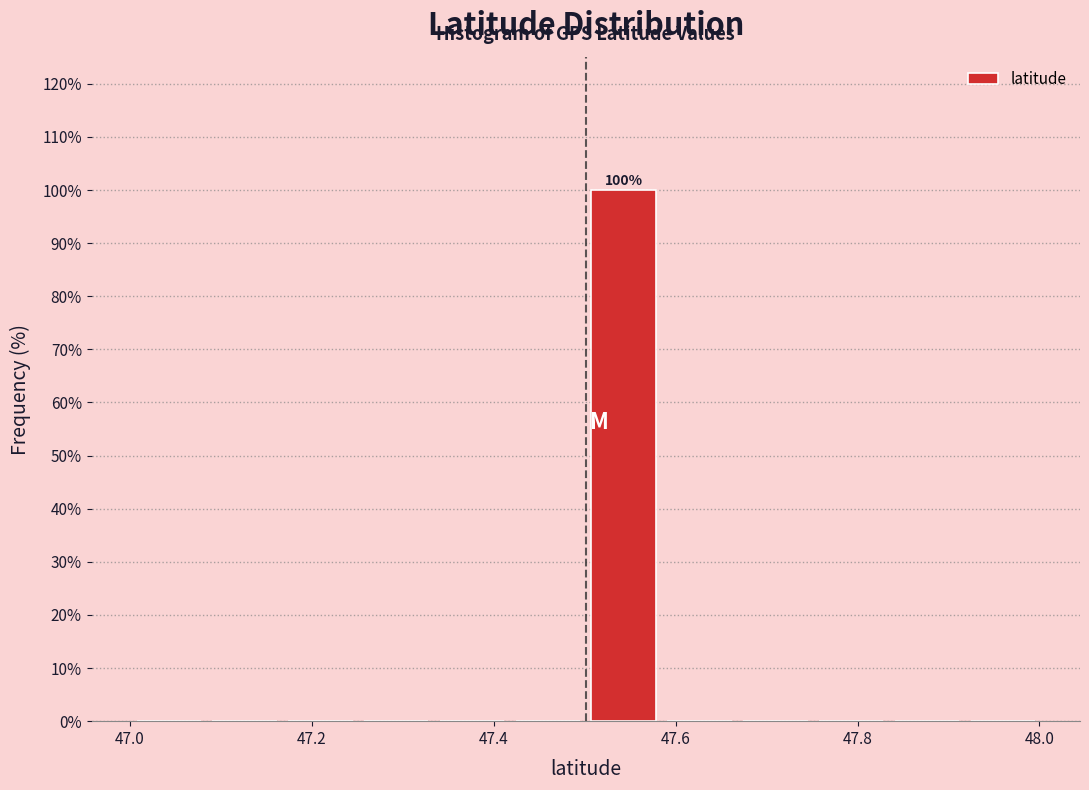

Over which range of the x-axis is the bar tallest?

47.50 to 47.58